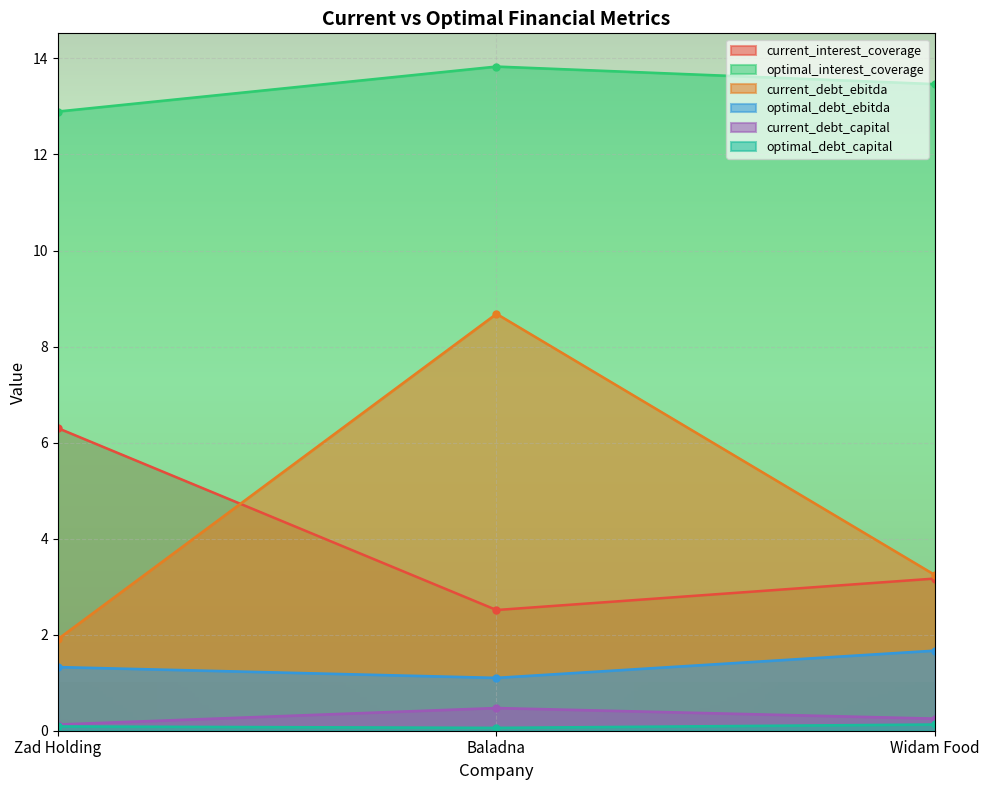

What value does the optimal_debt_ebitda series have at Zad Holding?

1.3